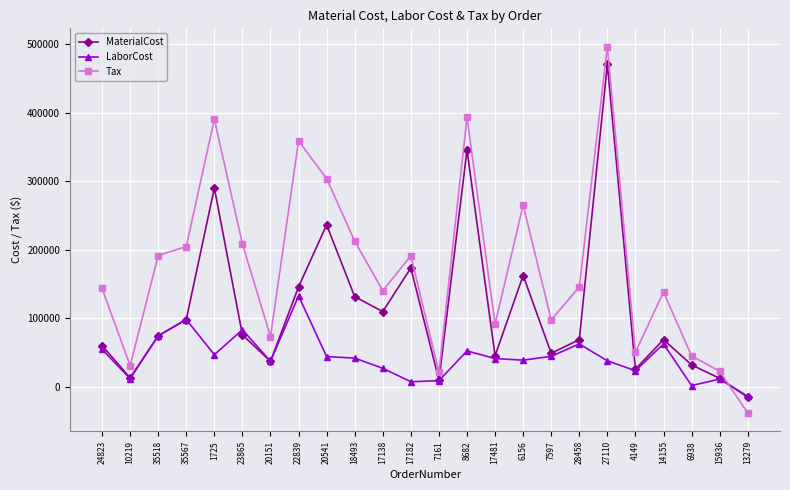

What is the spread (max minus min) of values at 18493?

170586.2